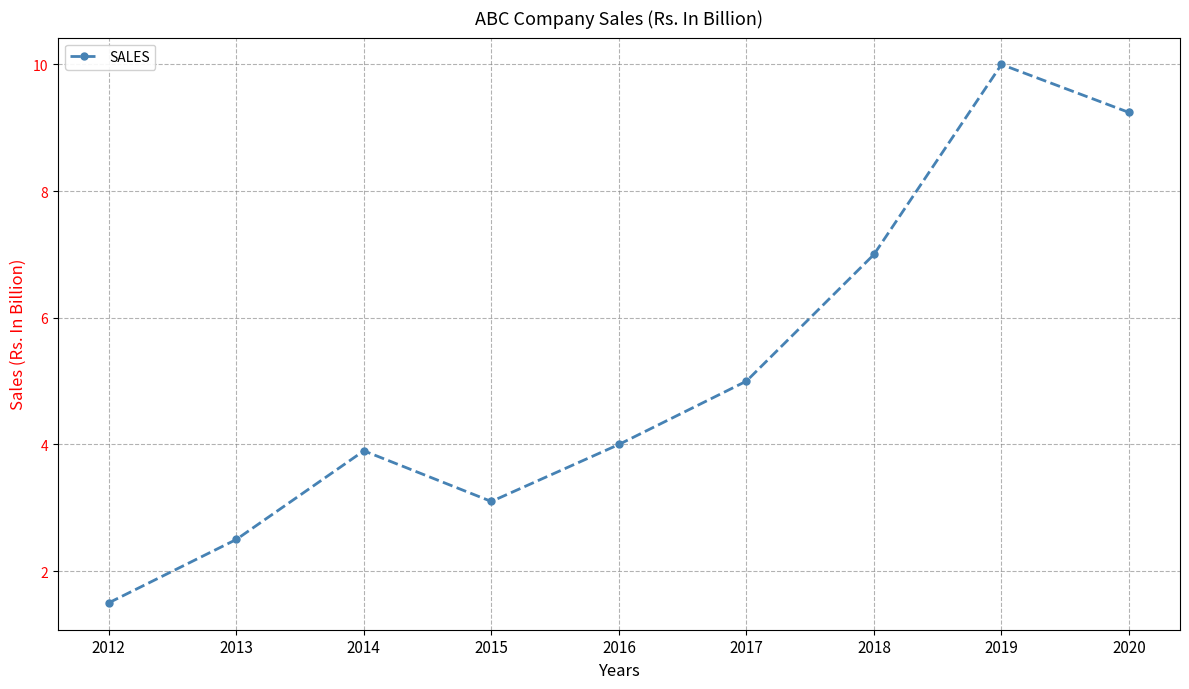

Reading left to right, transcribe all the data shown in this chart.

2012=1.5	2013=2.5	2014=3.9	2015=3.1	2016=4.0	2017=5.0	2018=7.0	2019=10.0	2020=9.2